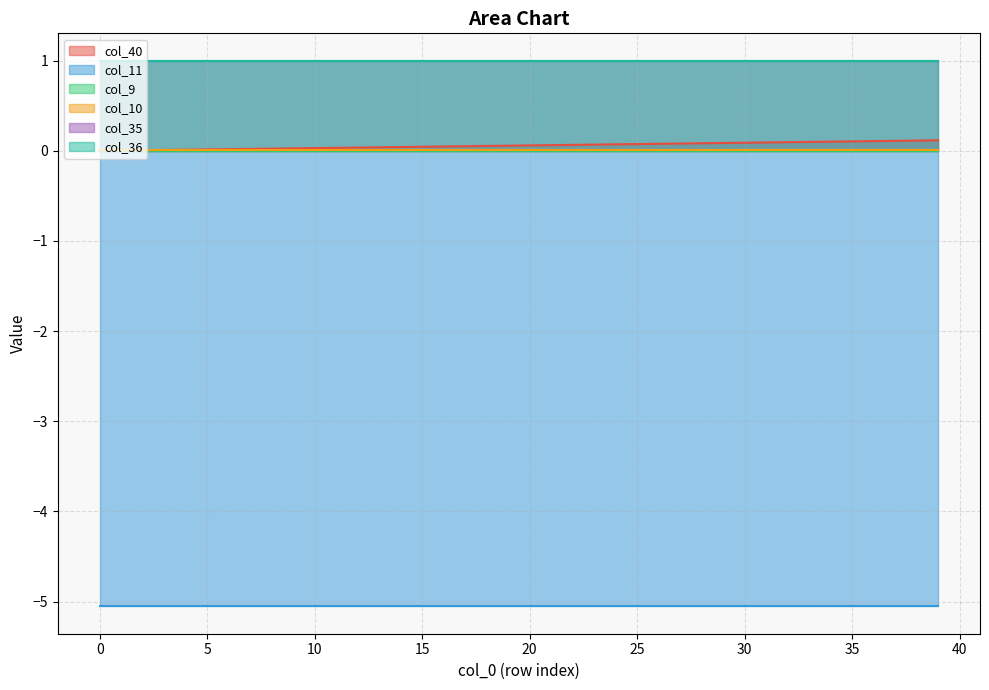

Between 9 and 2, which is larger?

9